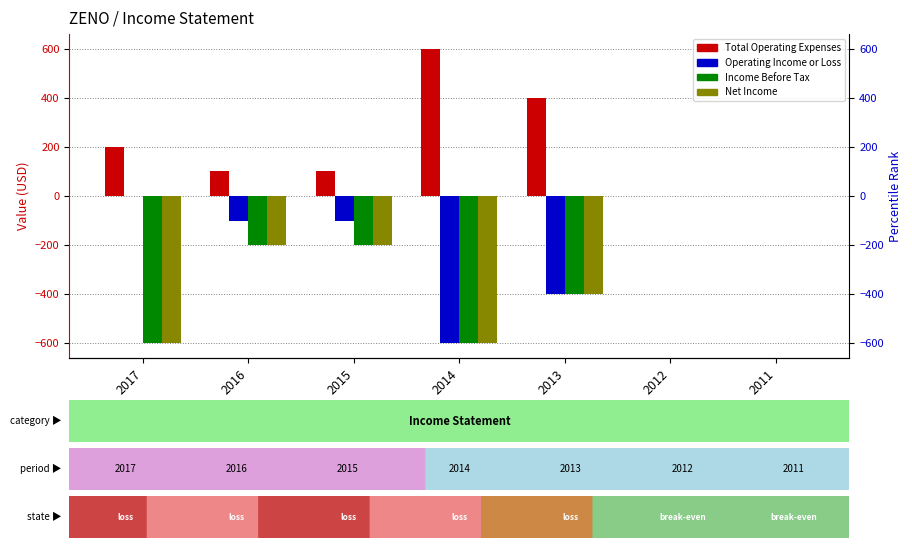

Are the bars grouped side by side (vs. stacked)?

Yes